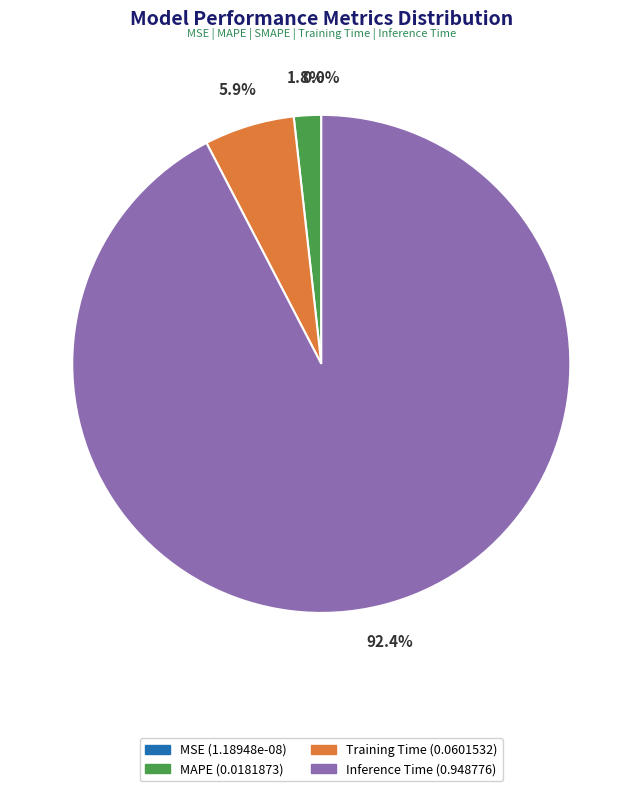

Is there any slice that represents more than half of the pie?

Yes